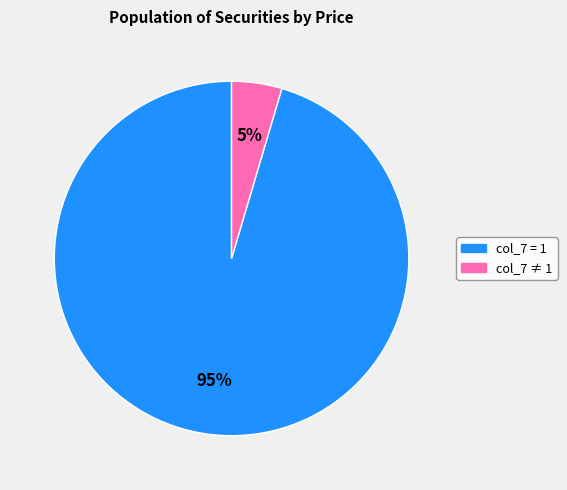

Is there a majority slice in this chart?

Yes